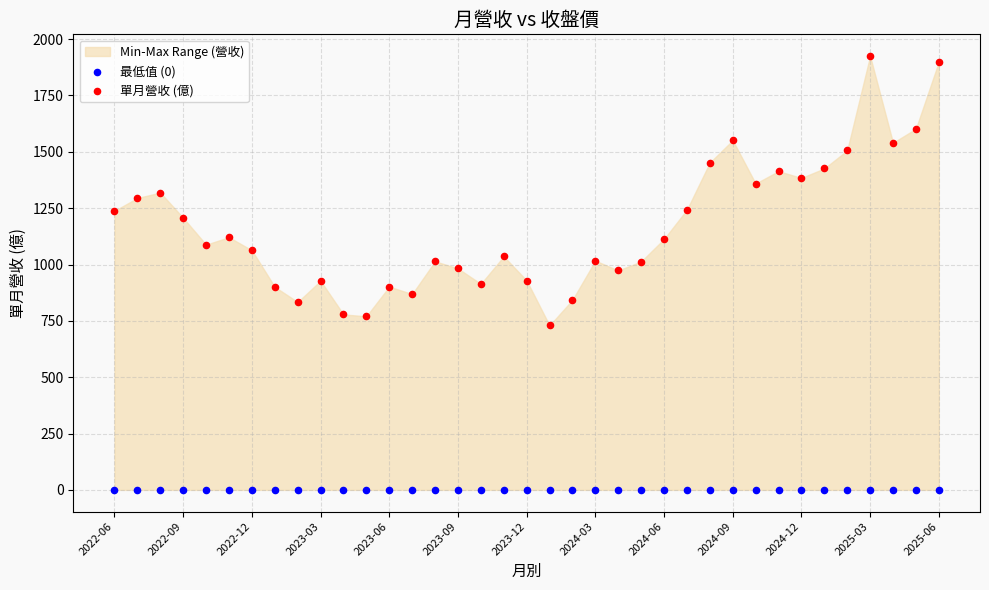

Which series contains the highest Y value?

單月營收 (億)